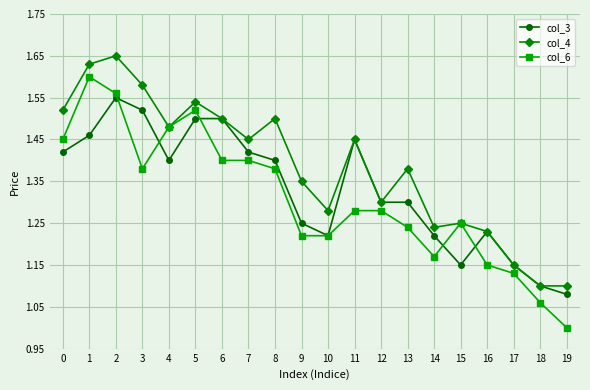

What are all the series names shown in the legend?

col_3, col_4, col_6